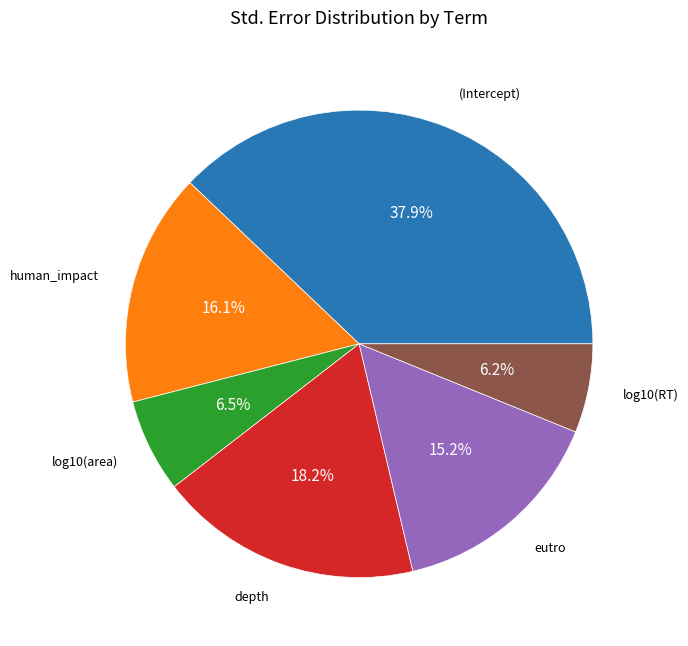

How many segments does this pie chart have?

6